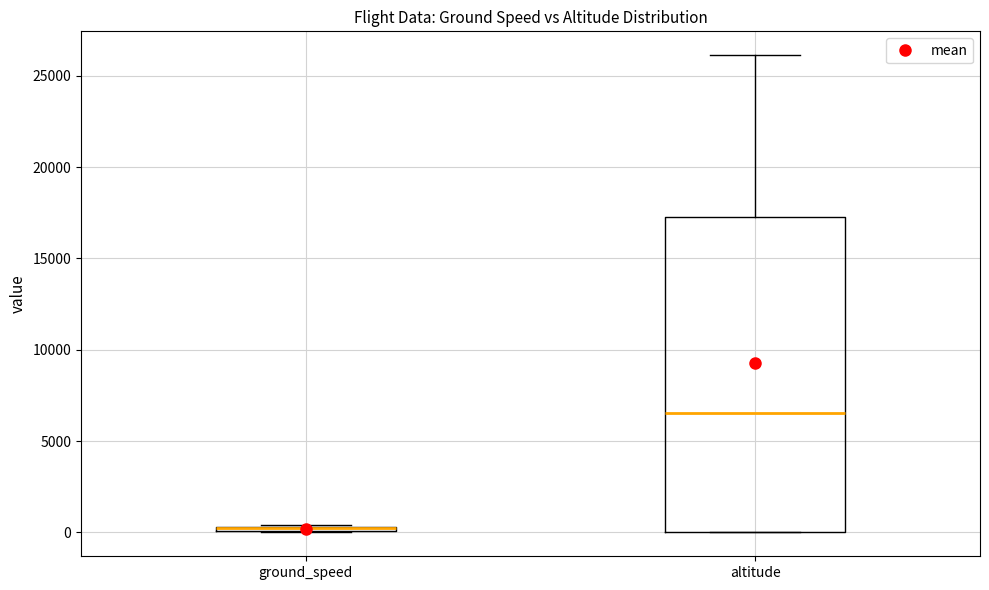

Which box is the tallest, from its lower edge to its upper edge?

altitude